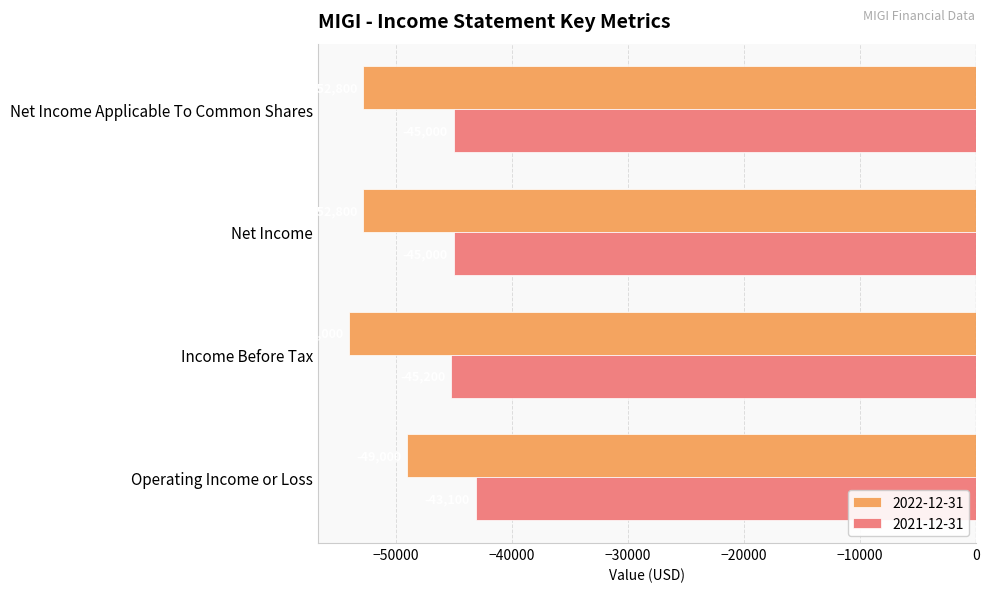

Which series changed the most between Operating Income or Loss and Net Income?

2022-12-31